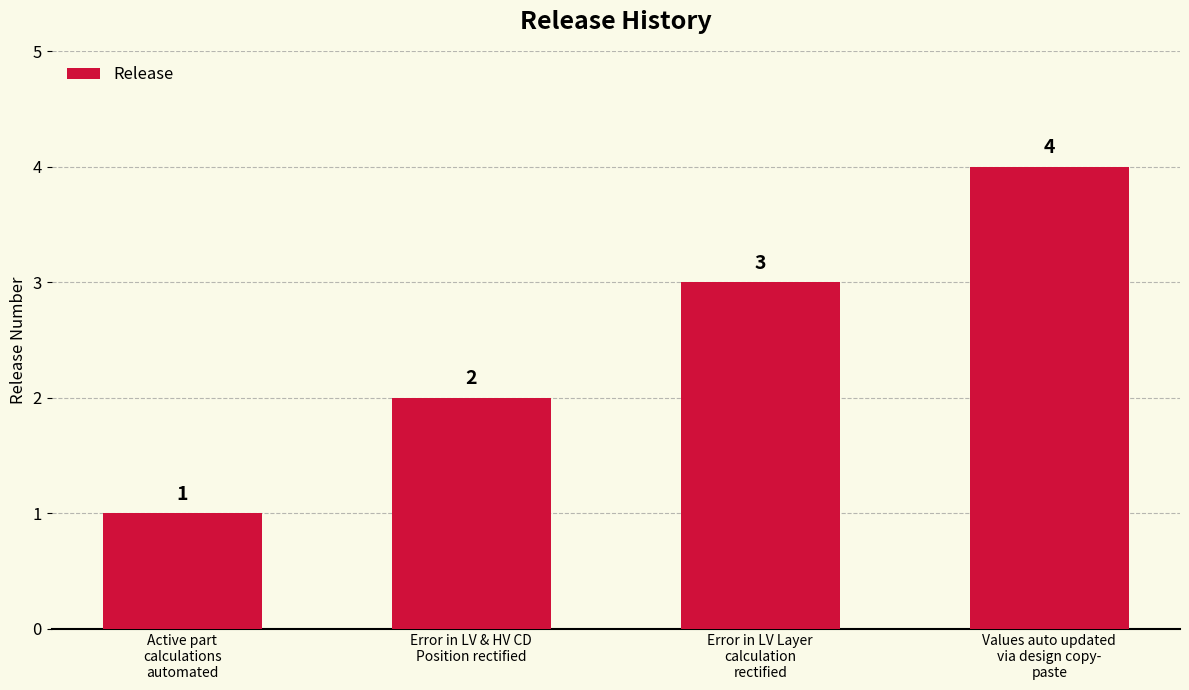

Which label corresponds to the smallest value in the chart?

Active part
calculations
automated